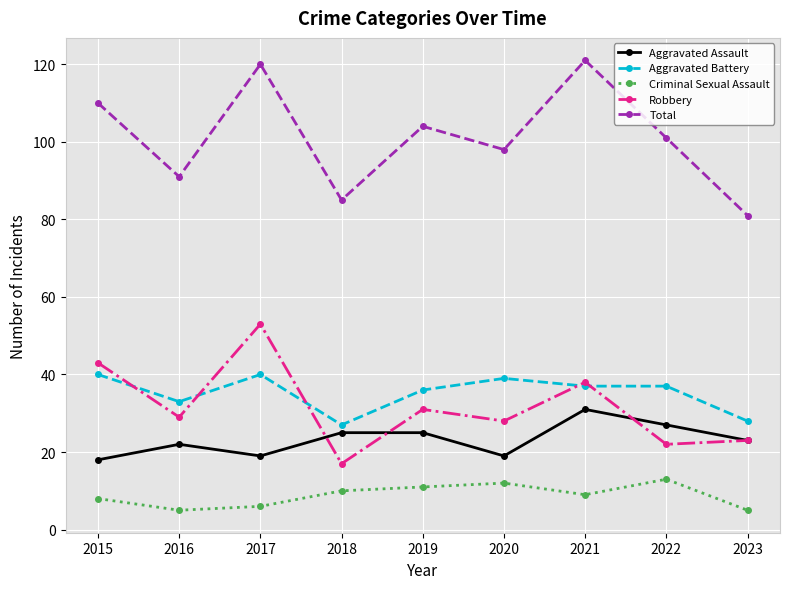

Which series has the widest spread of values?

Total